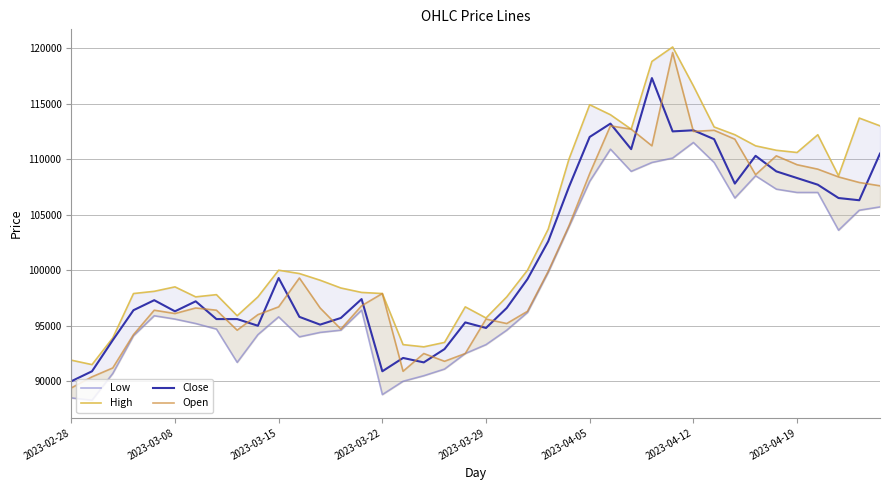

The Low series shows 105700 at 39. True or false?

True